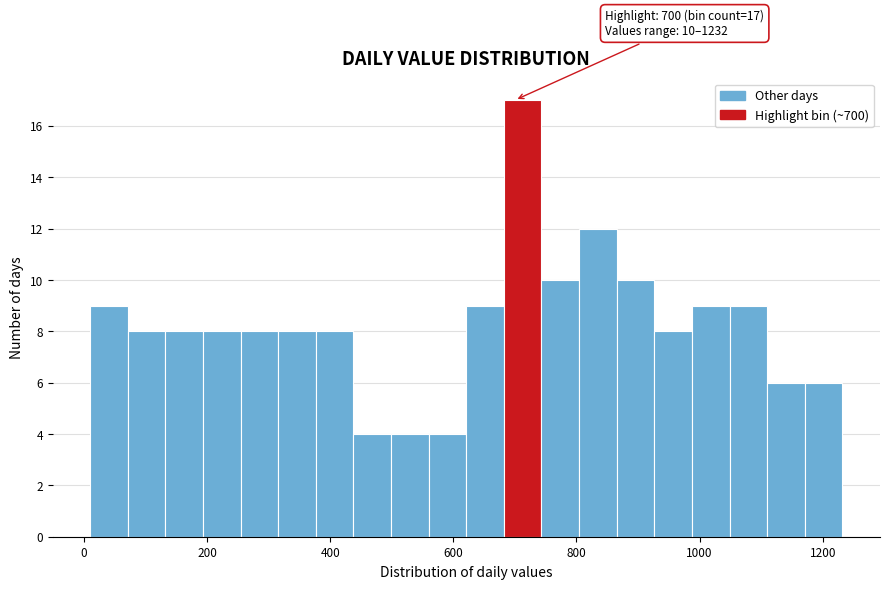

Read against the x-axis, roughly where is the centre of the tallest bar?

720